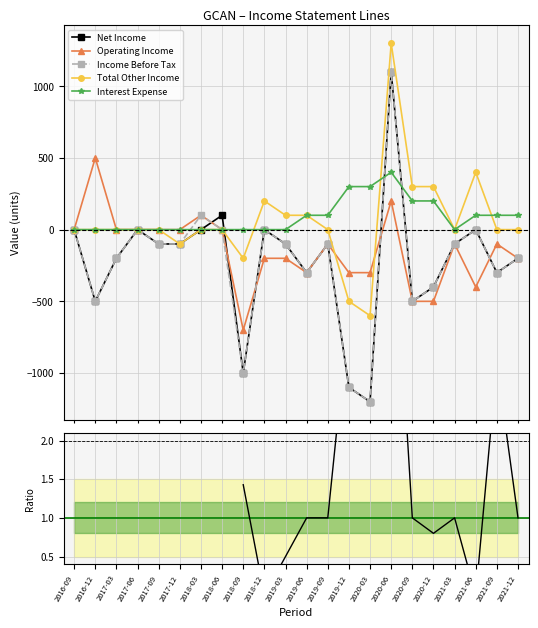

How many interior local valleys does the Total Other Income series have?

4